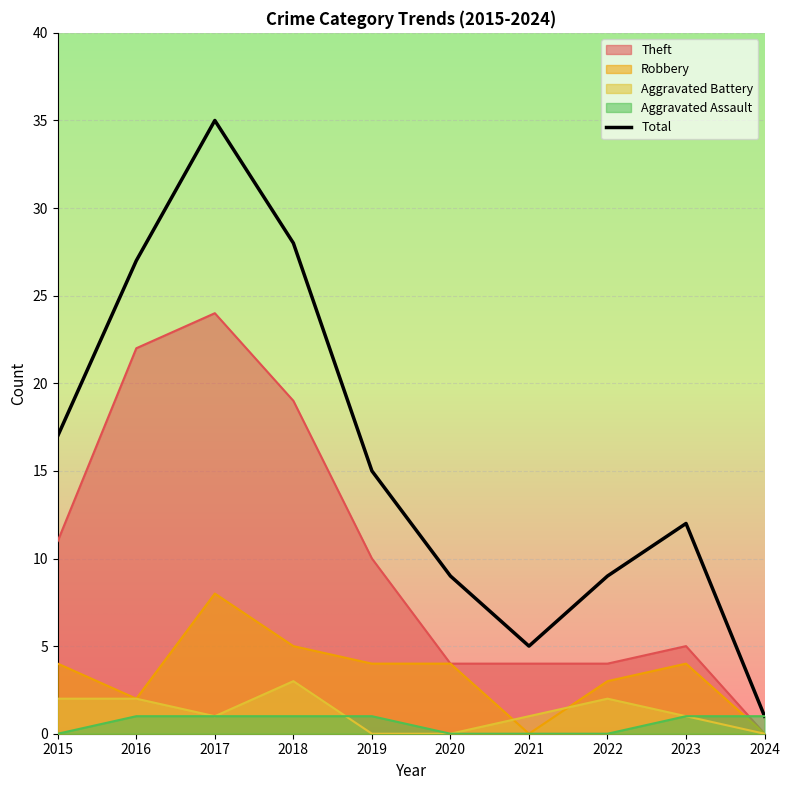

What is the value of the 5th point from the left?

15